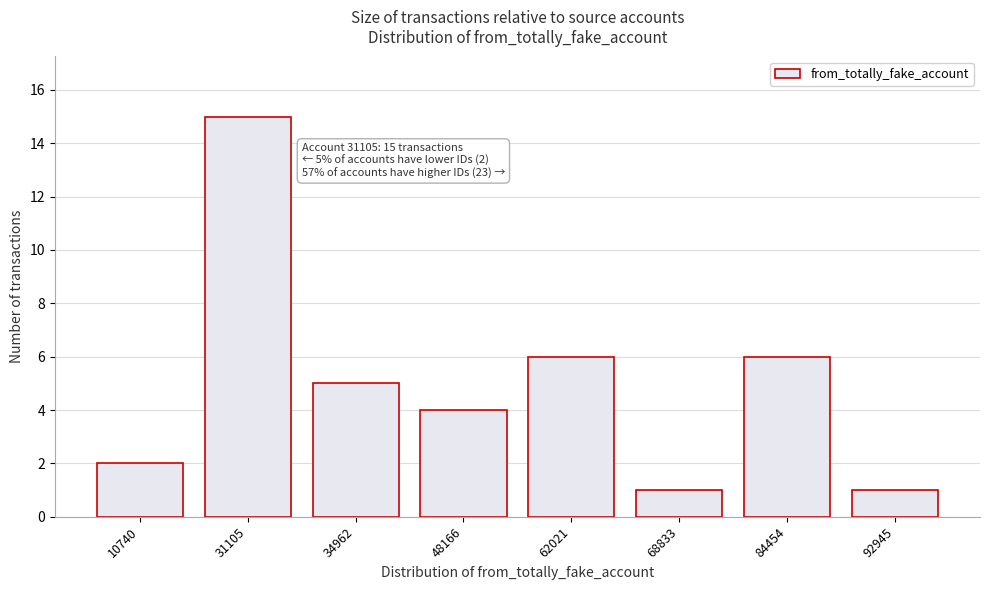

Reading left to right, transcribe all the data shown in this chart.

10740=2	31105=15	34962=5	48166=4	62021=6	68833=1	84454=6	92945=1